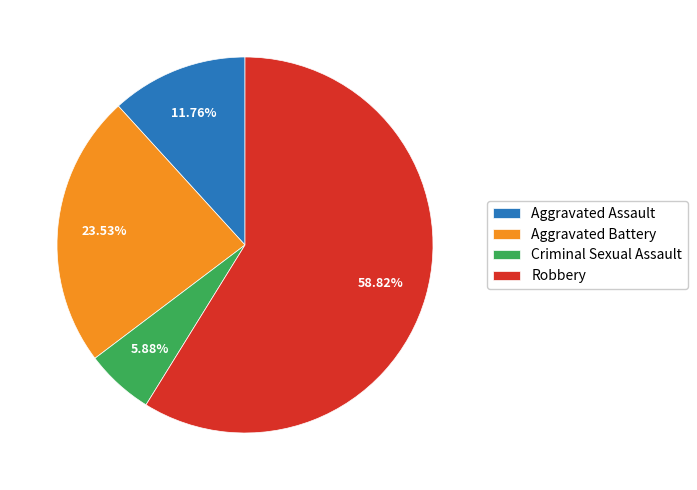

Is it true that Aggravated Battery is 35% of the pie?

False